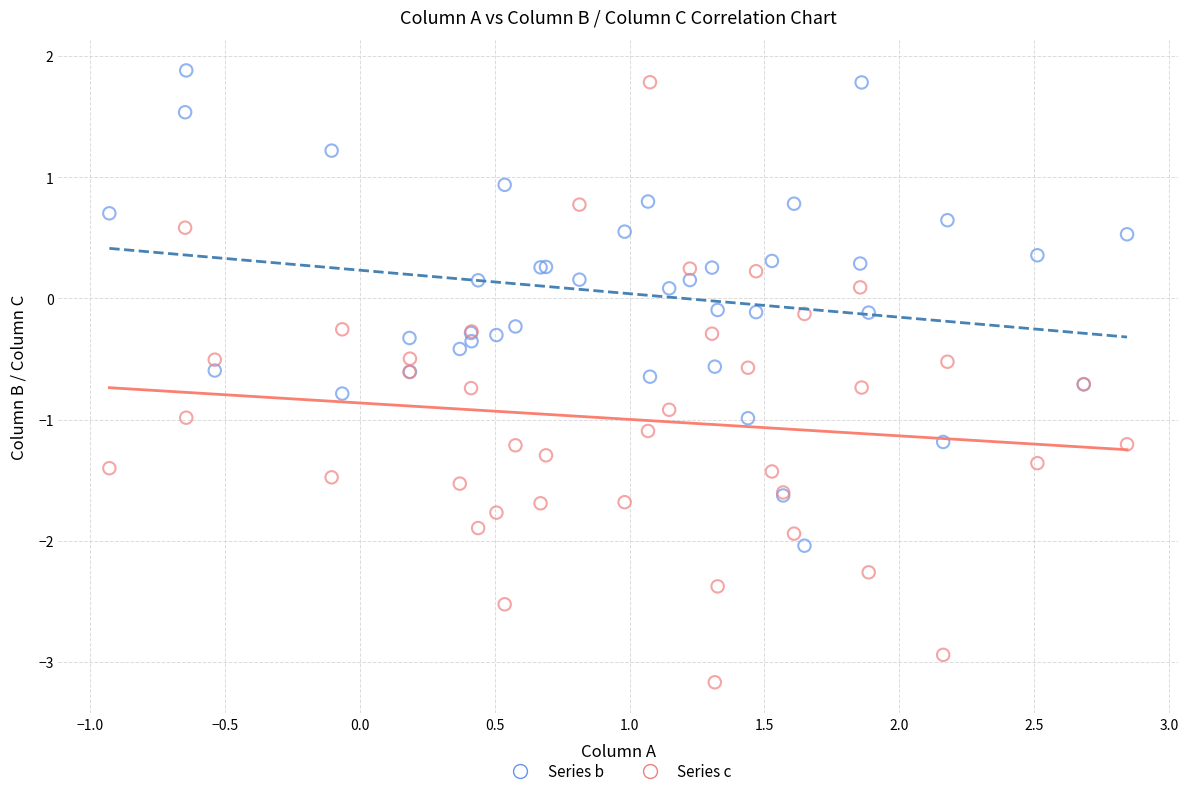

Which series has the largest Y range (max minus min)?

Series c